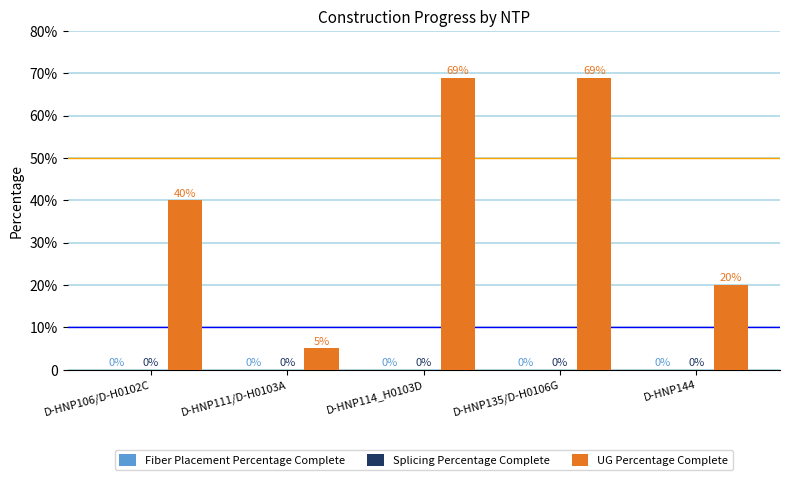

Reading left to right, list all the values displayed in this chart.

Fiber Placement Percentage Complete: D-HNP106/D-H0102C=0.0	D-HNP111/D-H0103A=0.0	D-HNP114_H0103D=0.0	D-HNP135/D-H0106G=0.0	D-HNP144=0.0
Splicing Percentage Complete: D-HNP106/D-H0102C=0.0	D-HNP111/D-H0103A=0.0	D-HNP114_H0103D=0.0	D-HNP135/D-H0106G=0.0	D-HNP144=0.0
UG Percentage Complete: D-HNP106/D-H0102C=0.4	D-HNP111/D-H0103A=0.1	D-HNP114_H0103D=0.7	D-HNP135/D-H0106G=0.7	D-HNP144=0.2